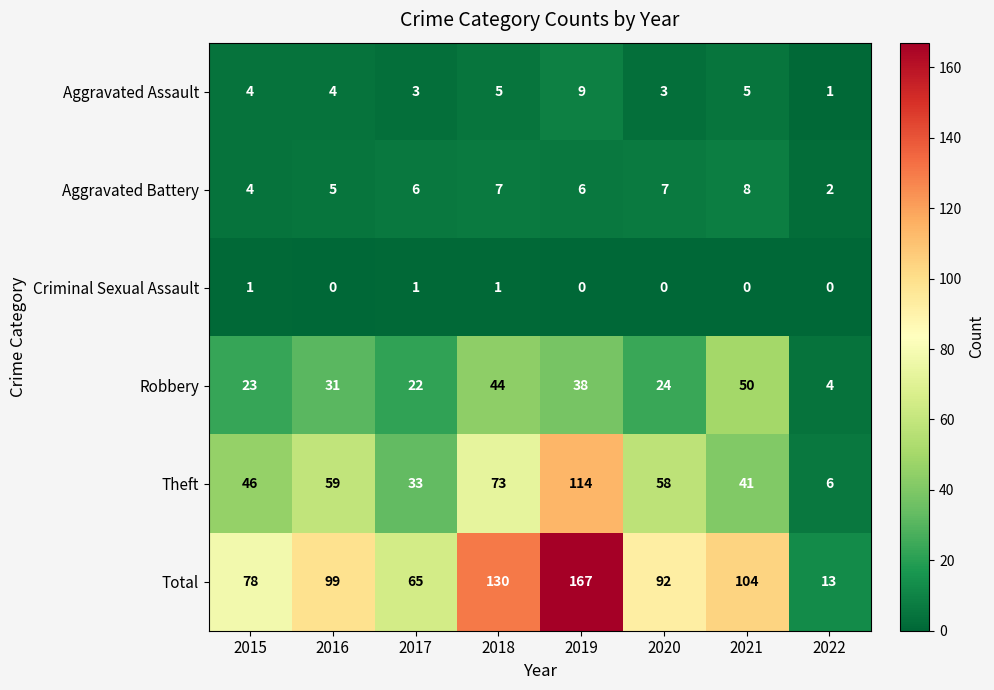

What is the spread (max minus min) of values at 2015?

77